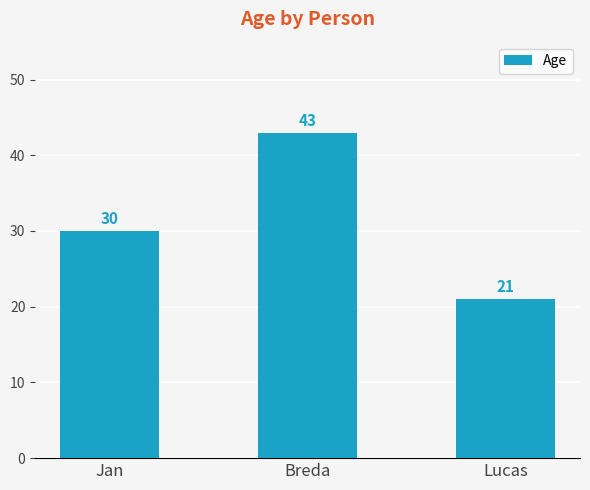

Read the value at Jan, to the nearest 10.

30